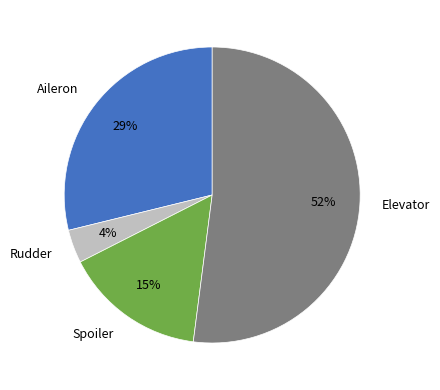

Which category has the biggest portion of the pie?

Elevator